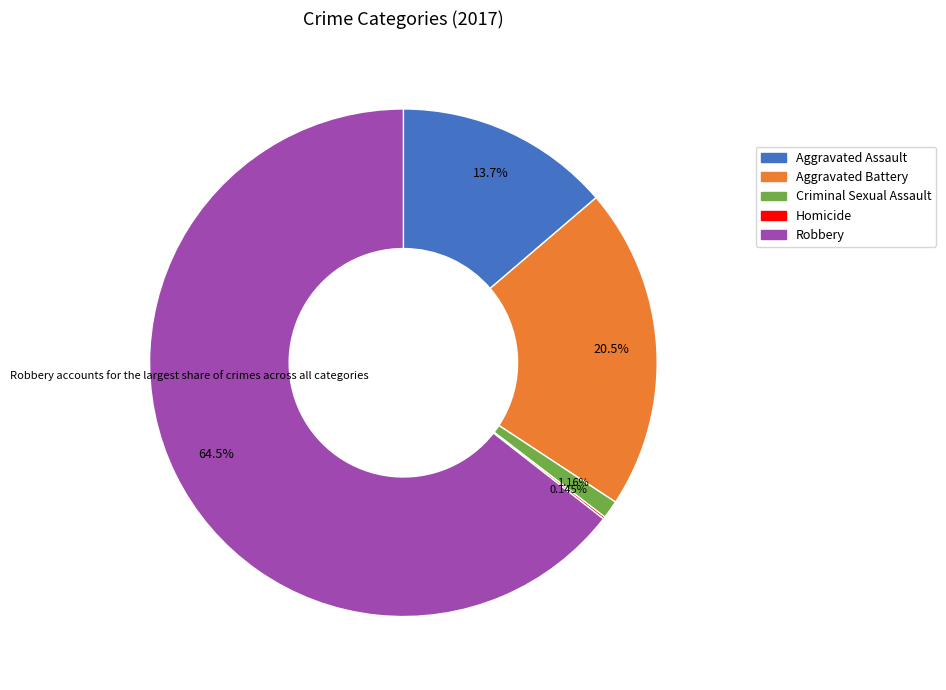

What percentage is NOT represented by Aggravated Assault?

86.3%